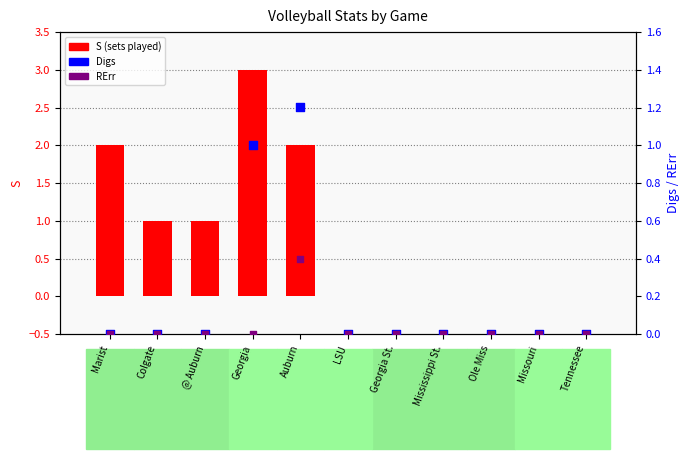

At which category is the sum across all series the highest?

Georgia